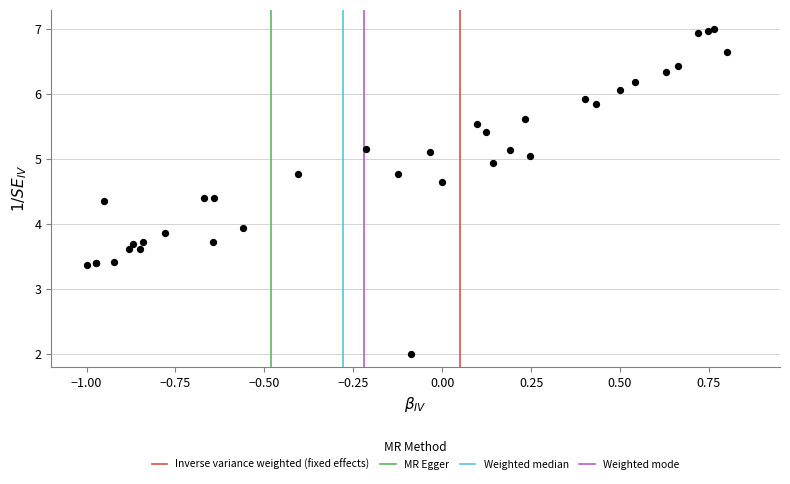

What Y value in the scatter plot is closest to 4?

3.9